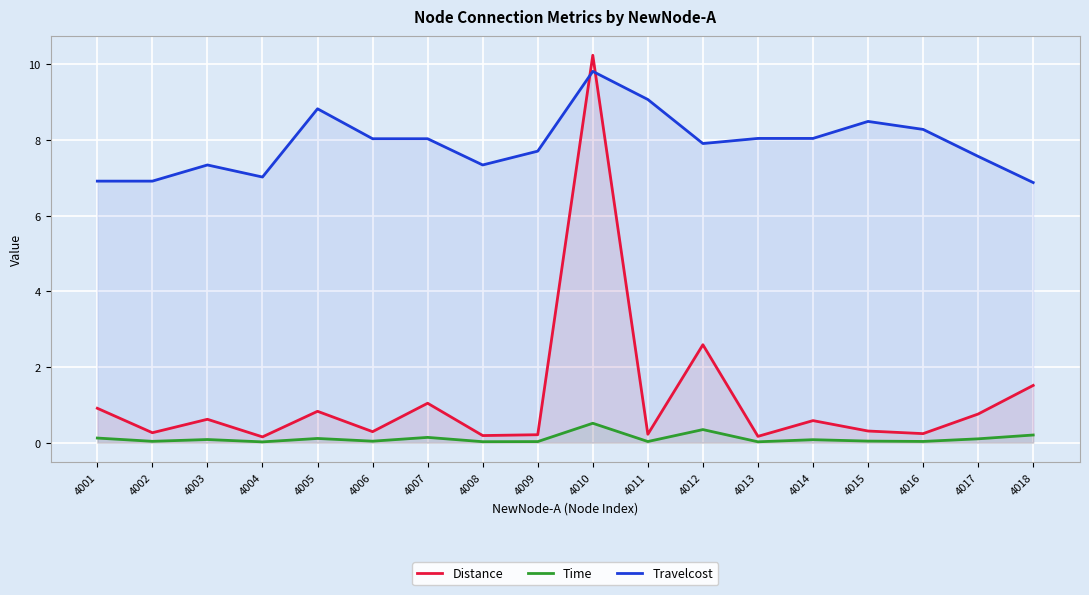

Which label corresponds to the smallest value in the chart?

4004